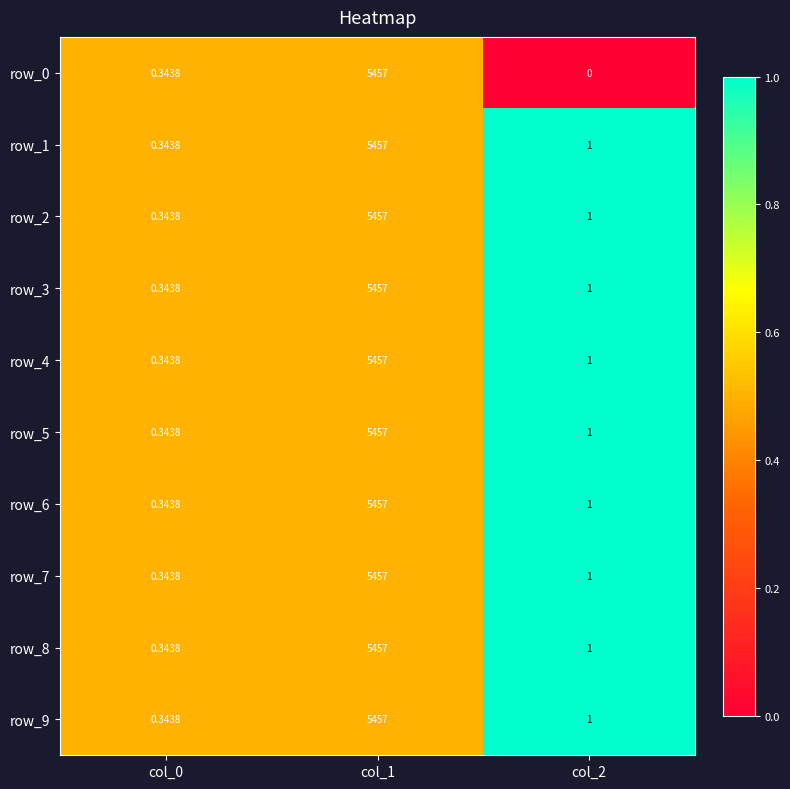

Which series has the widest spread of values?

row_0